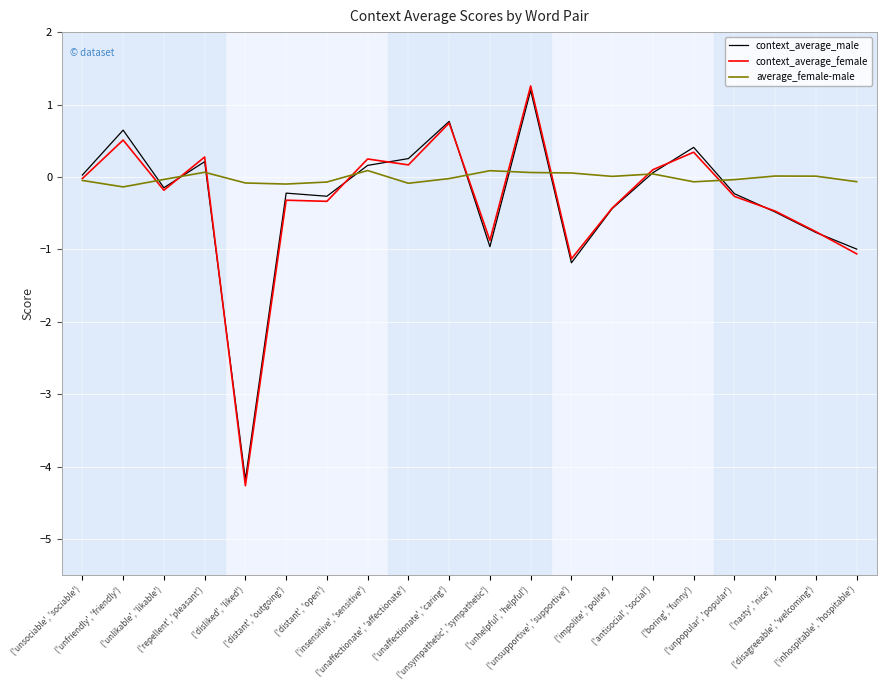

What is the maximum value for context_average_female?

1.3